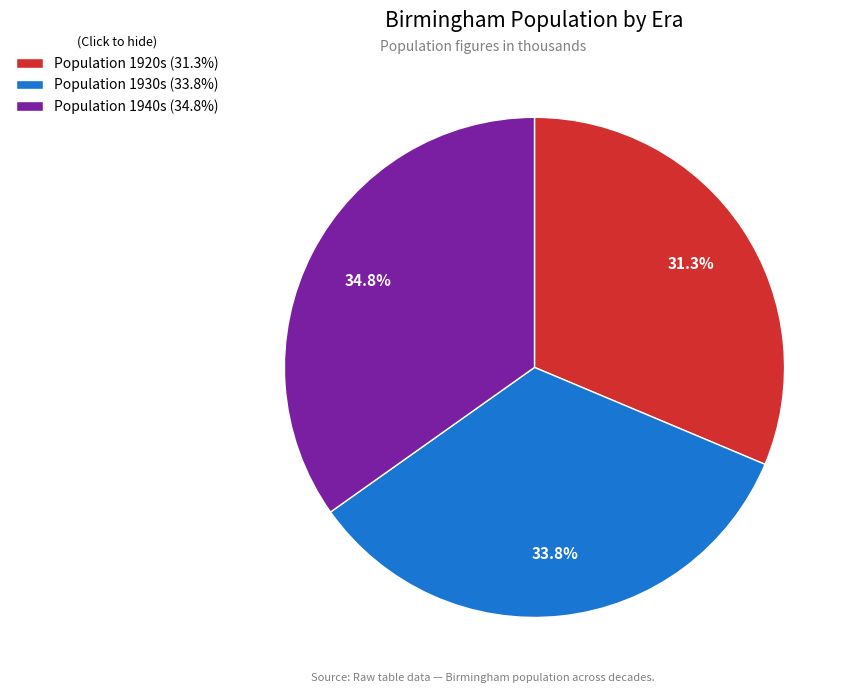

Is there any slice that represents more than half of the pie?

No